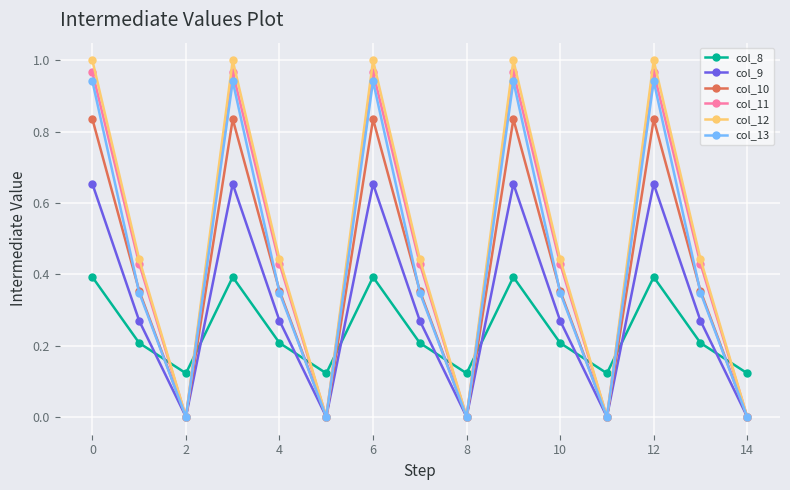

Which series has the largest range (max minus min)?

col_12